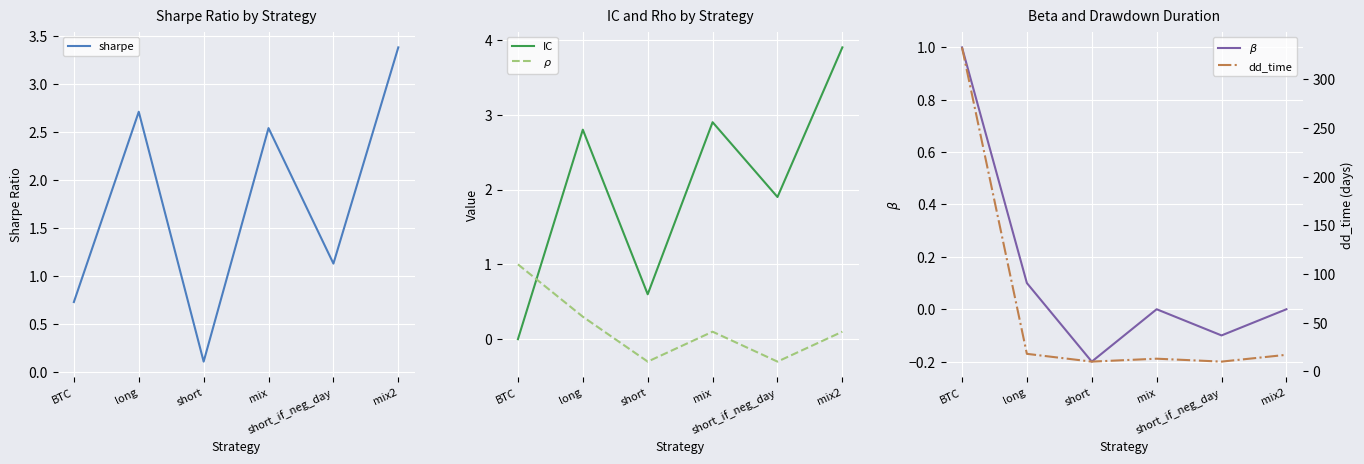

True or false: $\beta$ has more than 2 points higher than both neighbors.

False